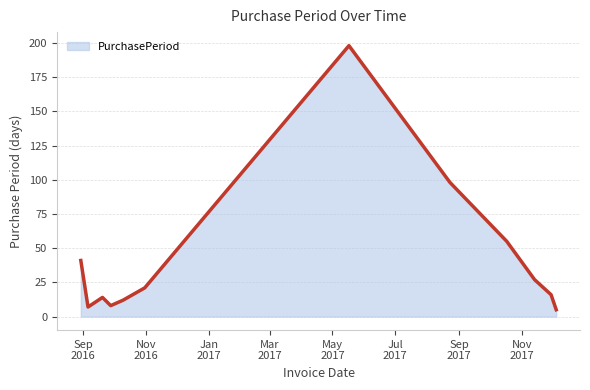

What is the difference between the maximum and minimum values?

193